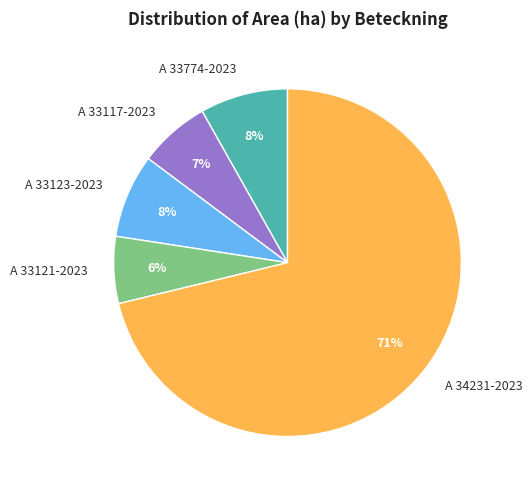

To the nearest percent, what percentage of the pie is A 33117-2023?

7%